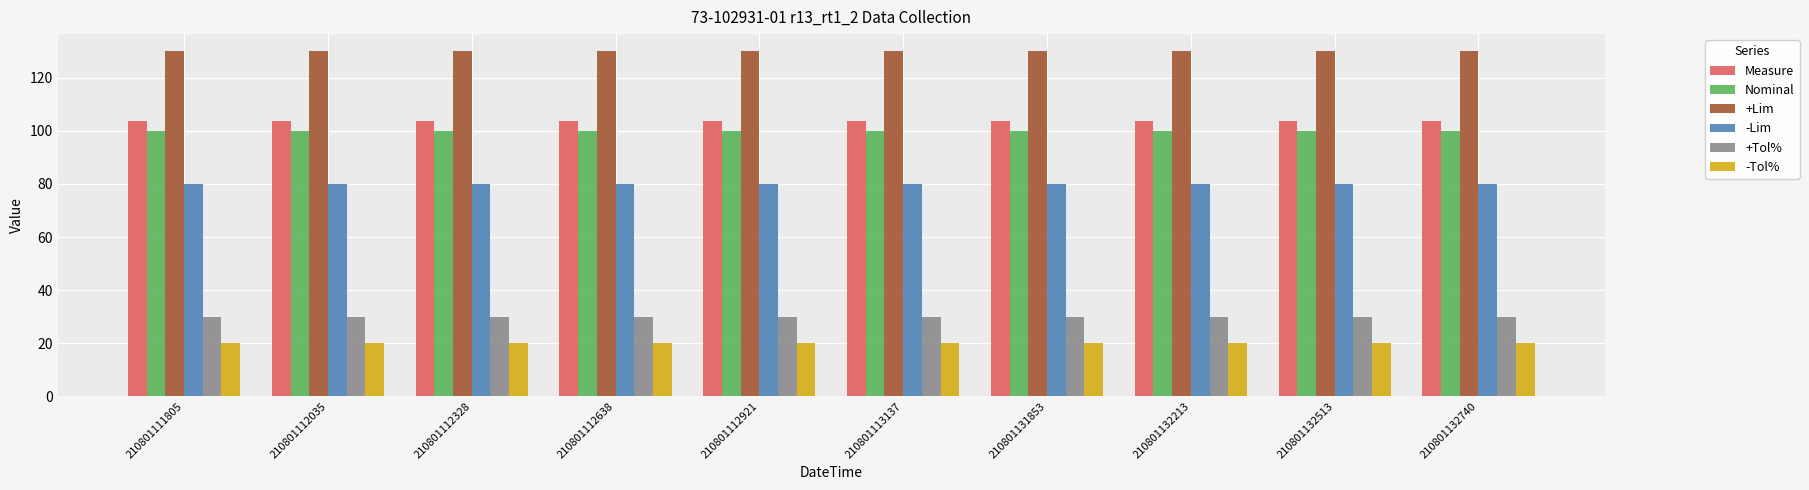

What is the total value across all series at 210801132513?

463.9